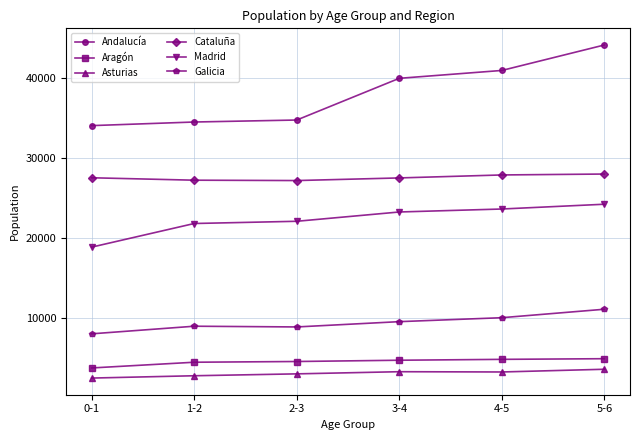

Which series changed the most between 0-1 and 3-4?

Andalucía